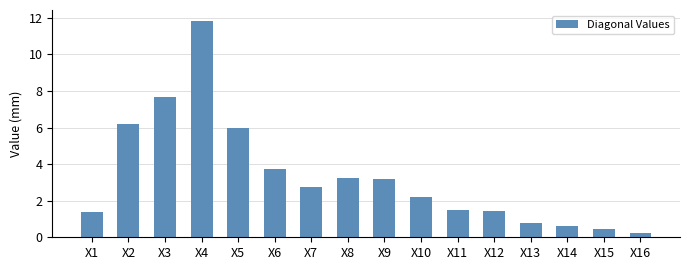

At which category does the chart reach its peak across all series?

X4